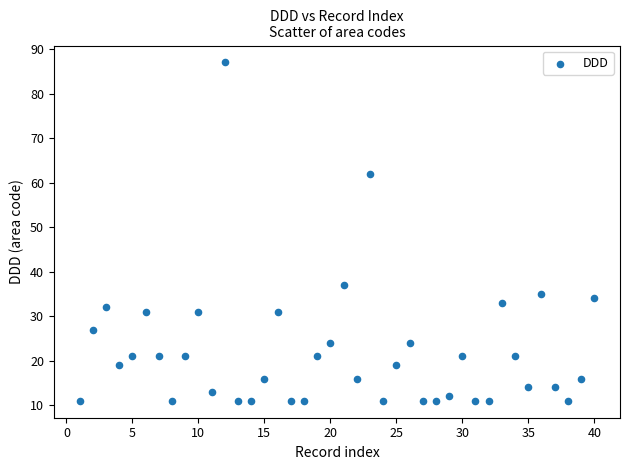

What is the range of Y values (max minus min)?

76